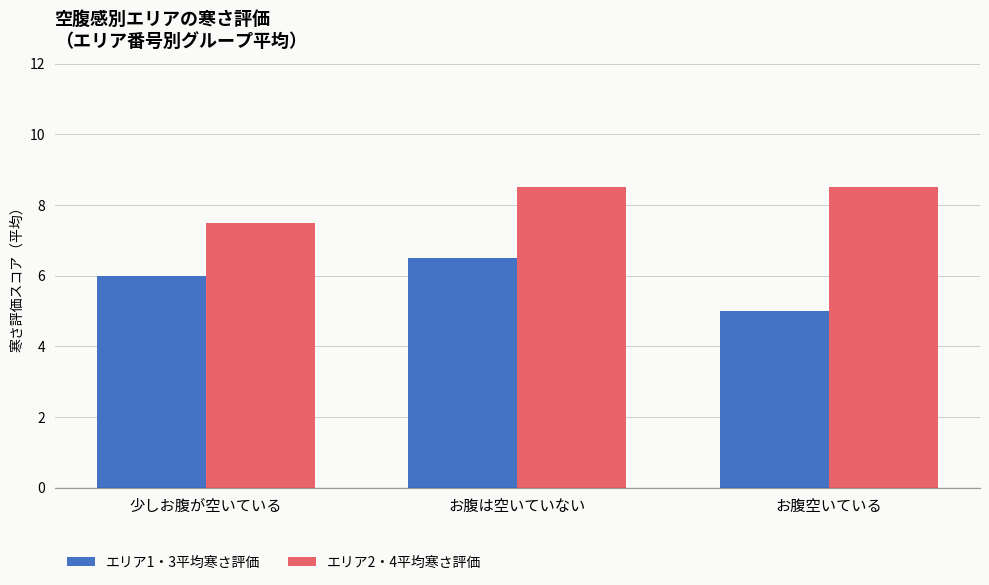

List the series in order of their overall mean, highest first.

エリア2・4平均寒さ評価, エリア1・3平均寒さ評価